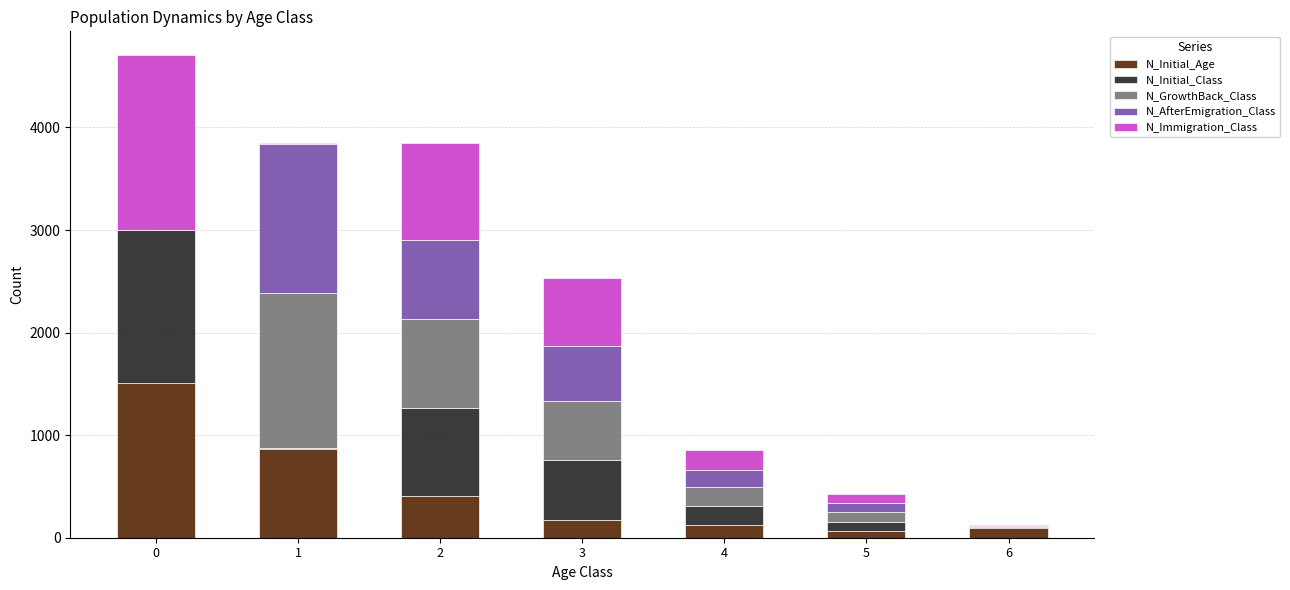

What is the highest value of the N_Initial_Age series?

1506